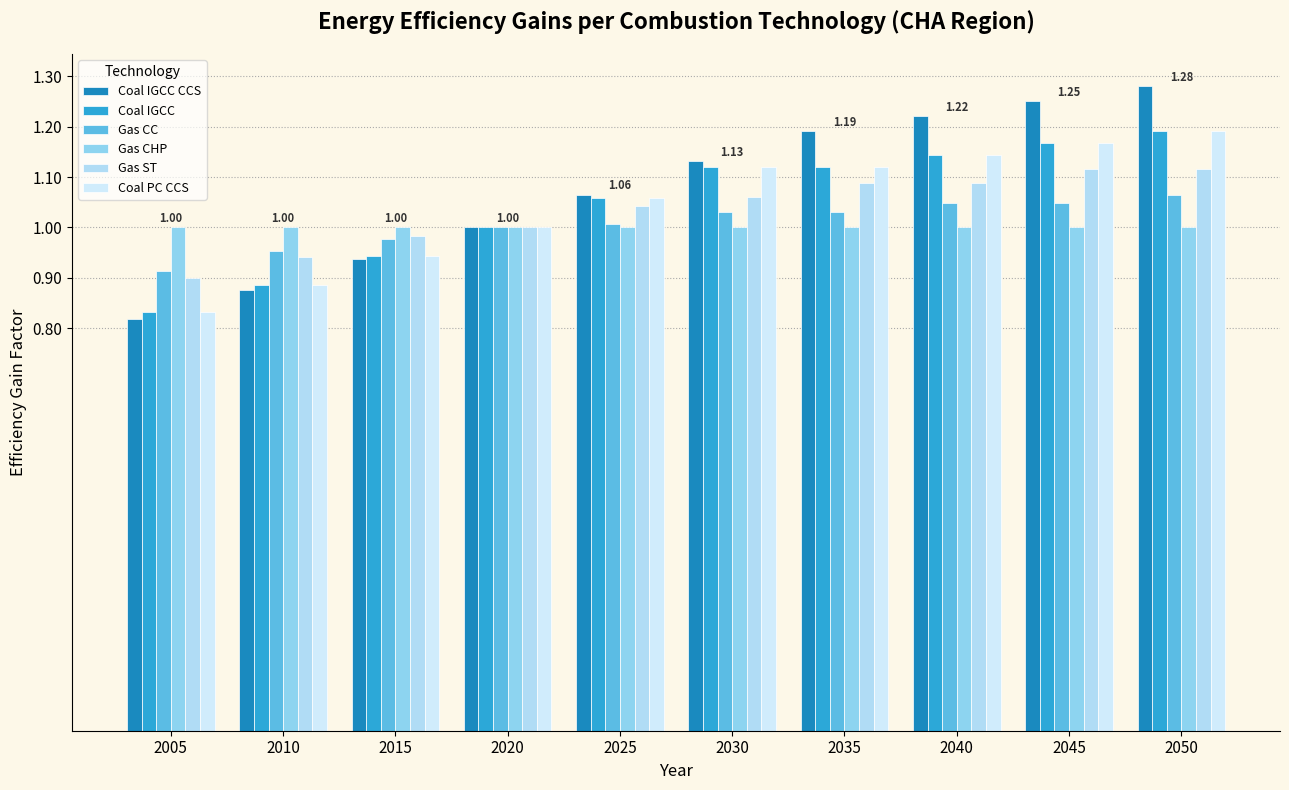

How many series are shown in this chart?

6